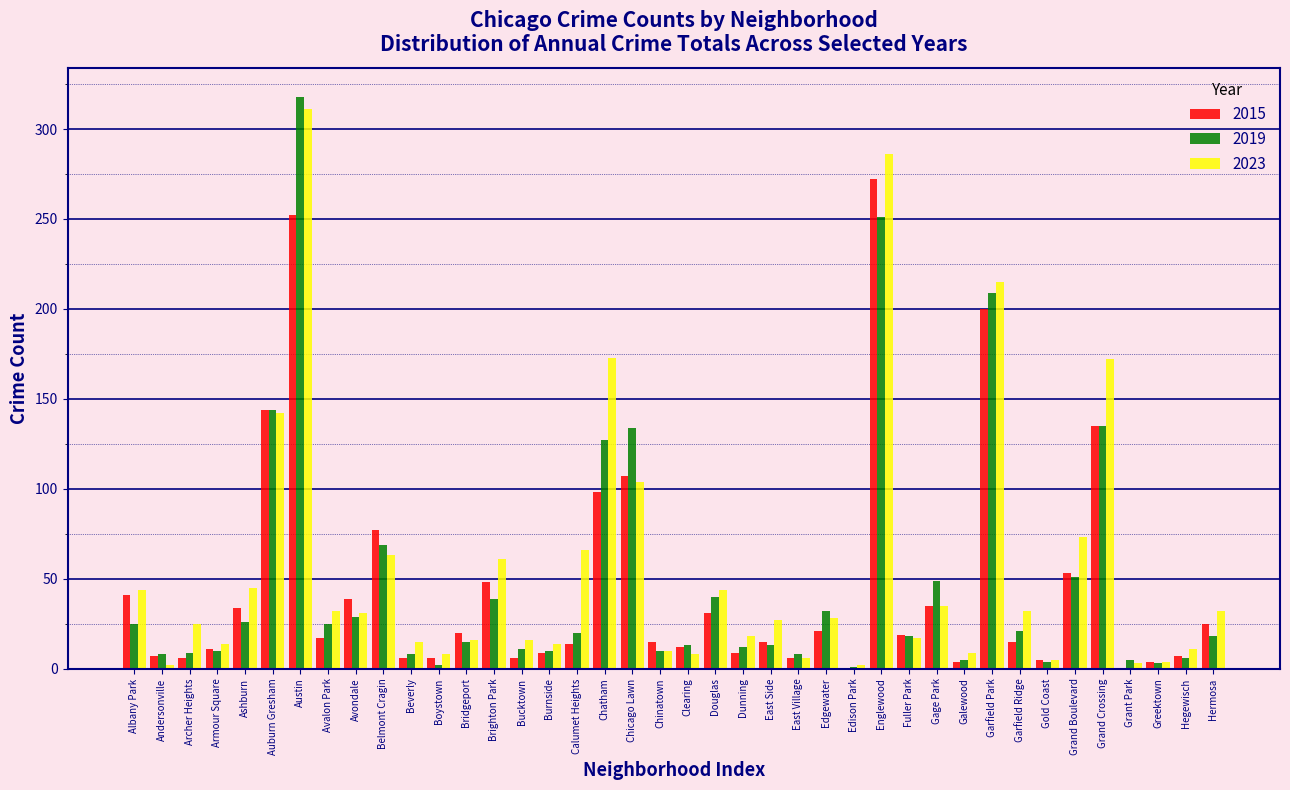

Where is 2019 nearest to the value 159?

Auburn Gresham